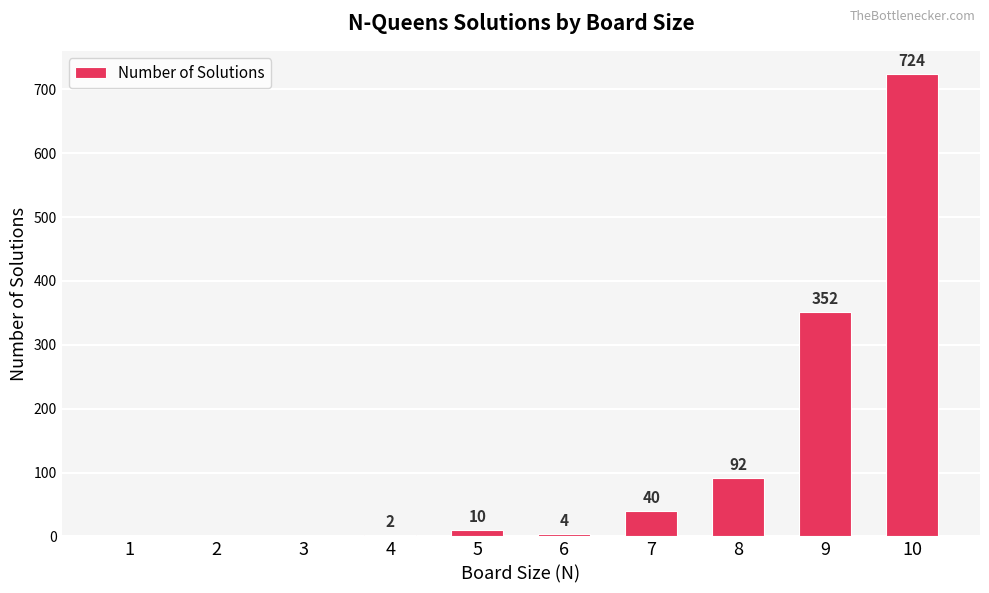

Which label corresponds to the largest value in the chart?

10